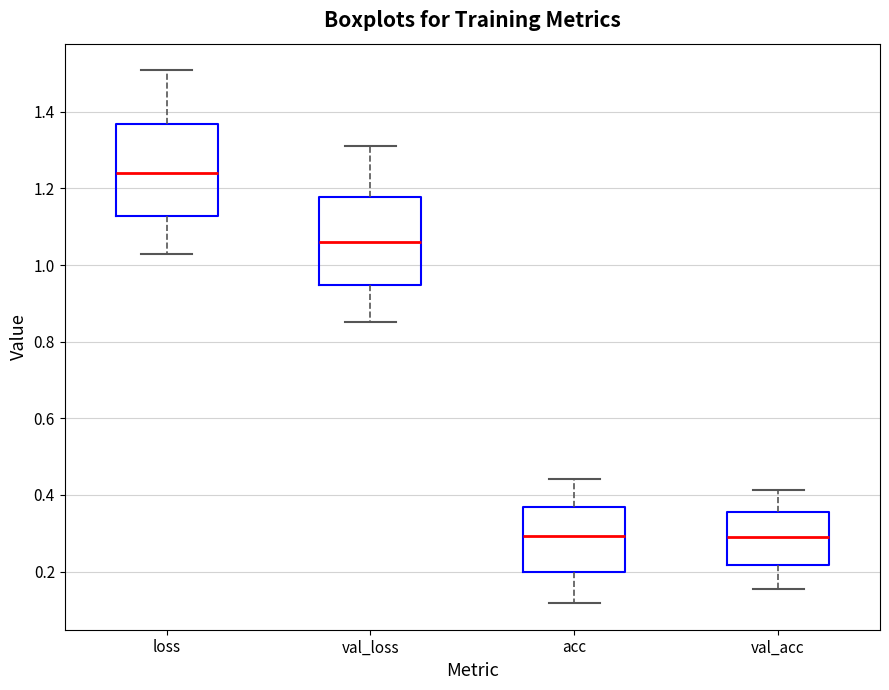

Reading left to right, transcribe this box plot: for each box, give where its median line is, the range the box spans, and where its two whiskers end, as read against the y-axis. The values are not printed on the chart, so give them approximately, as read against the axis.

loss: median 1.24, box 1.12 to 1.36, whiskers 1.02 to 1.50
val_loss: median 1.06, box 0.94 to 1.18, whiskers 0.86 to 1.32
acc: median 0.30, box 0.20 to 0.36, whiskers 0.12 to 0.44
val_acc: median 0.28, box 0.22 to 0.36, whiskers 0.16 to 0.42